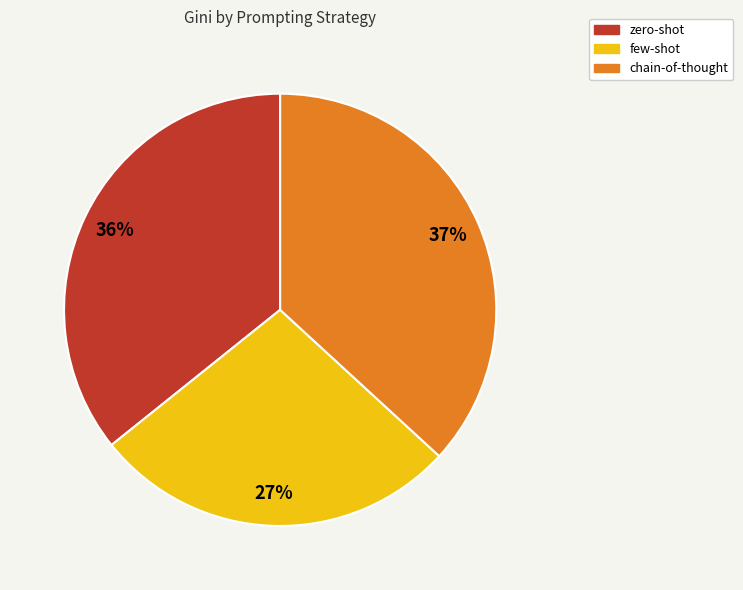

To the nearest percent, what portion does zero-shot represent?

36%